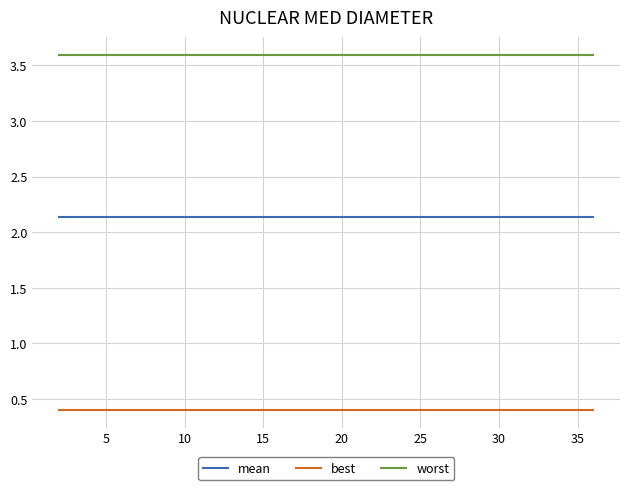

True or false: best and mean cross at least once.

False